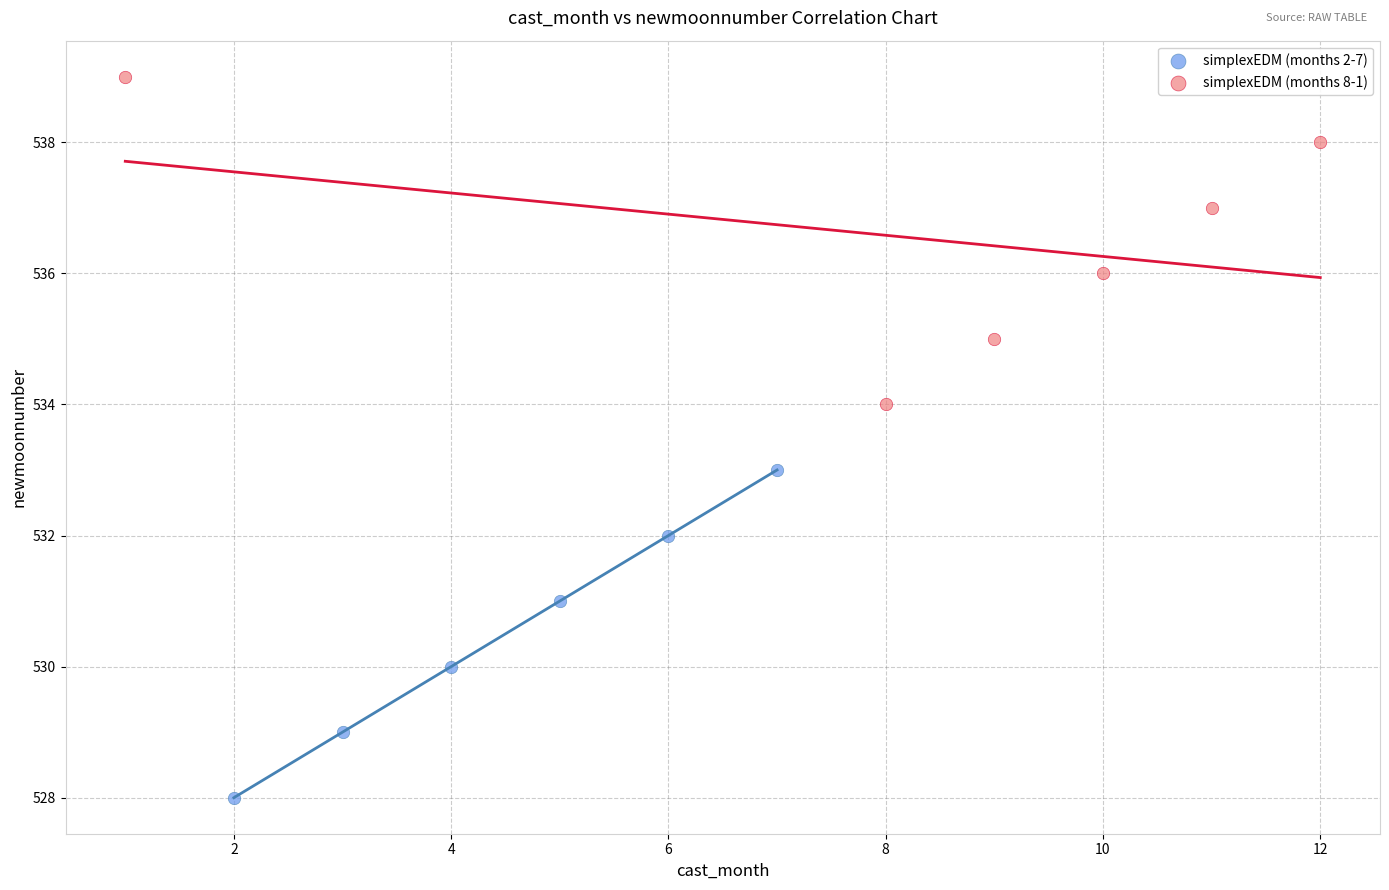

Which series contains the highest Y value?

simplexEDM (months 8-1)